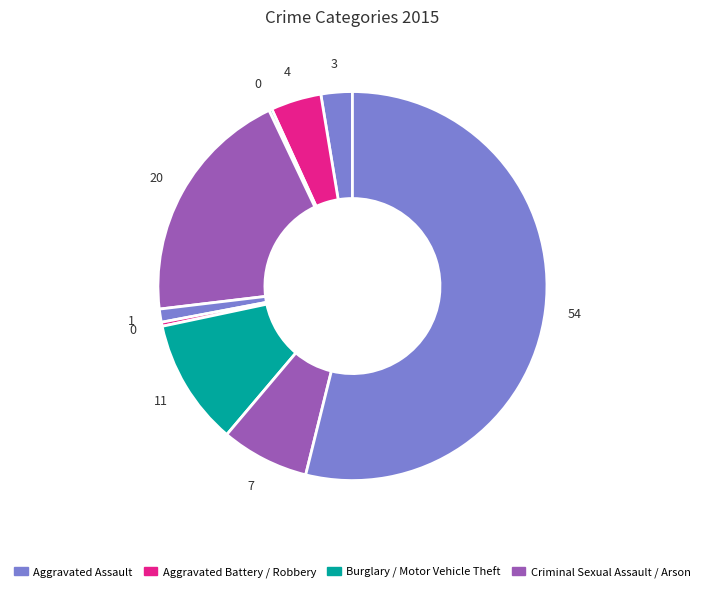

Count the number of slices in the pie.

9